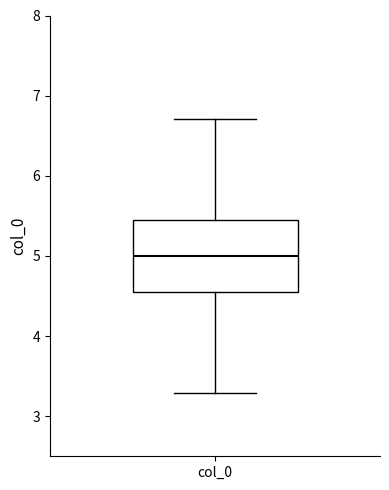

Where is the lower edge of the box for col_0 on the y-axis? The values are not printed on the chart, so give them approximately, as read against the axis.

4.6